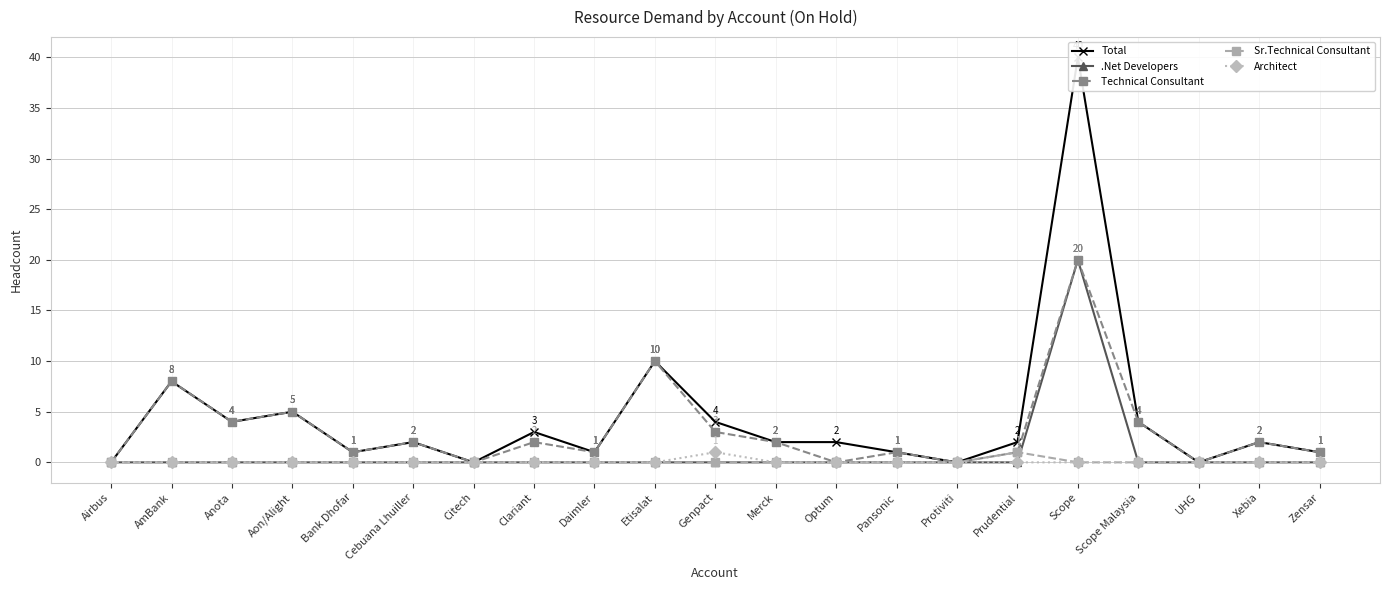

At which category is the sum across all series the highest?

Scope